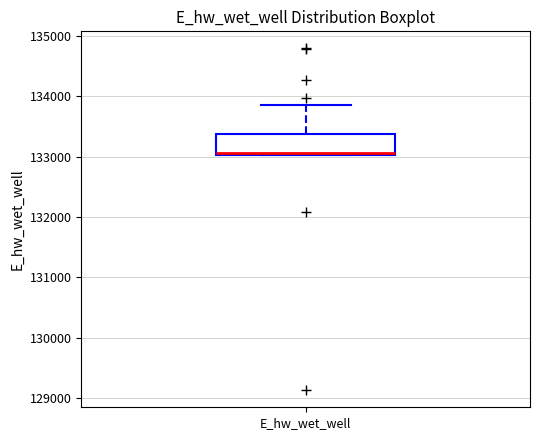

Read this box plot against the y-axis: the position of the median line, the range covered by the box, and the ends of both whiskers. The values are not printed on the chart, so give them approximately, as read against the axis.

median 133100, box 133000 to 133400, whiskers 133000 to 133900